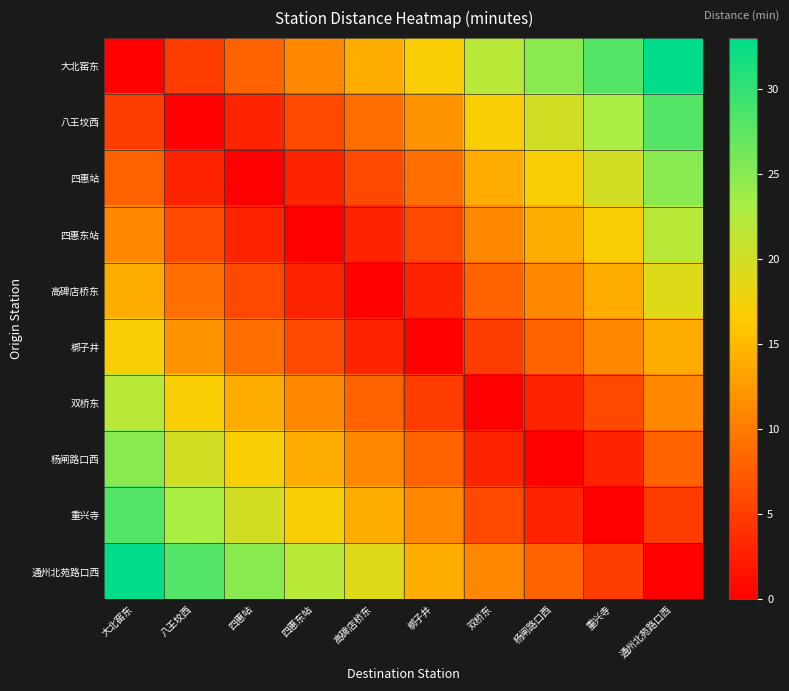

What is the greatest value displayed?

33